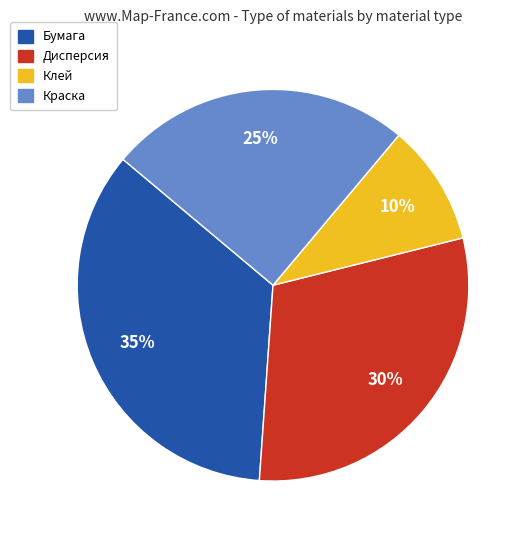

Is the sum of Краска and Бумага greater than half?

Yes